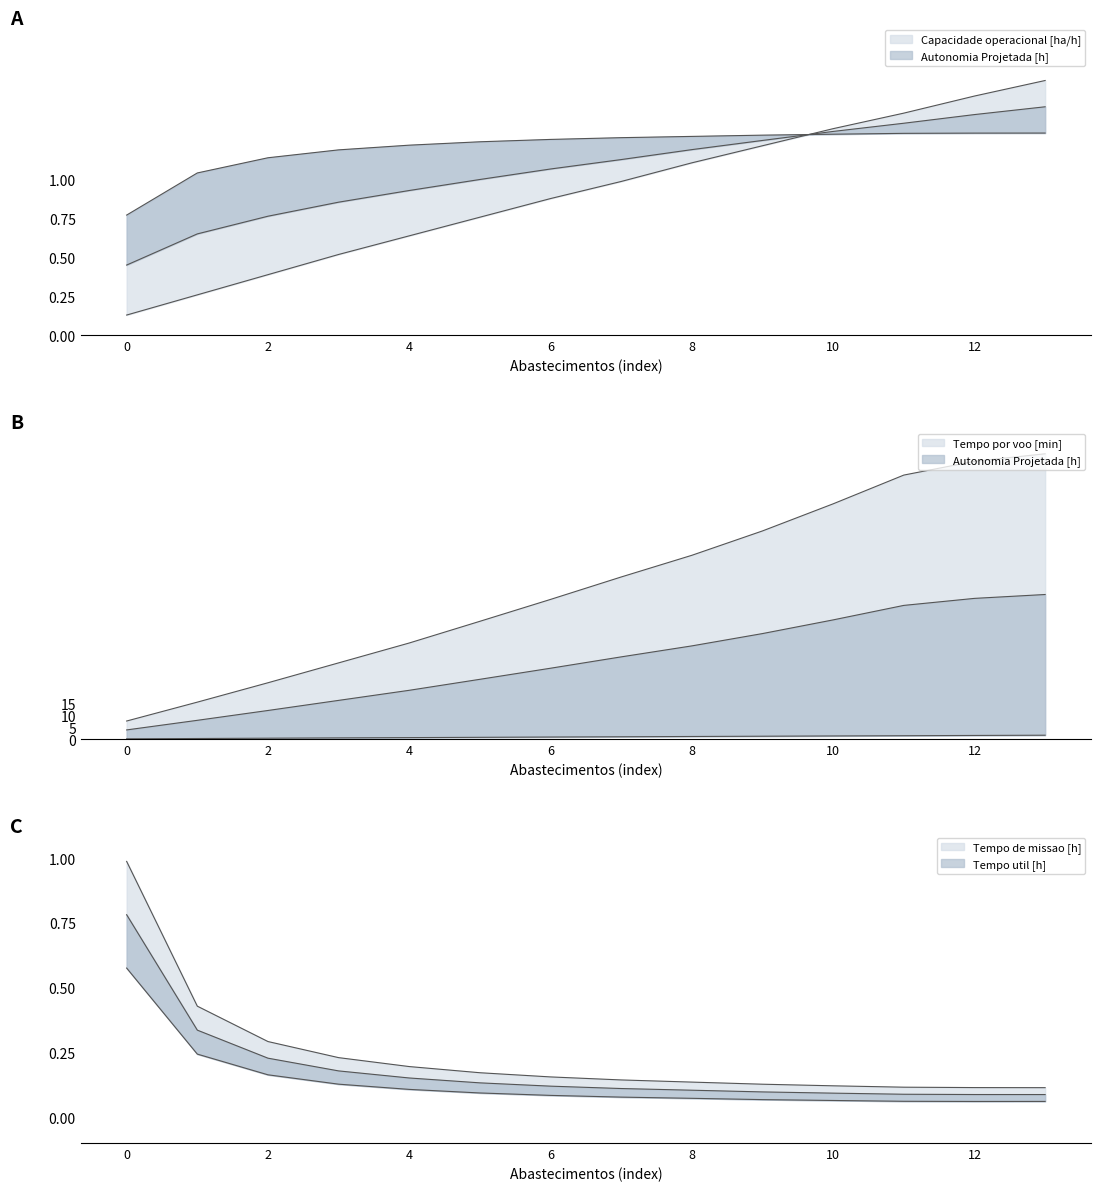

Which has a higher value, 4 or 9?

9